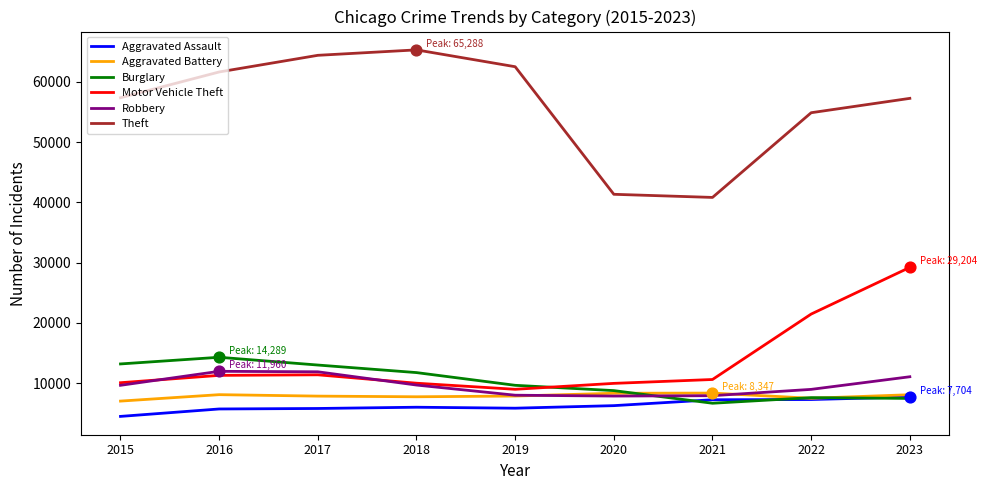

What is the total value across all series at 2021?

81580